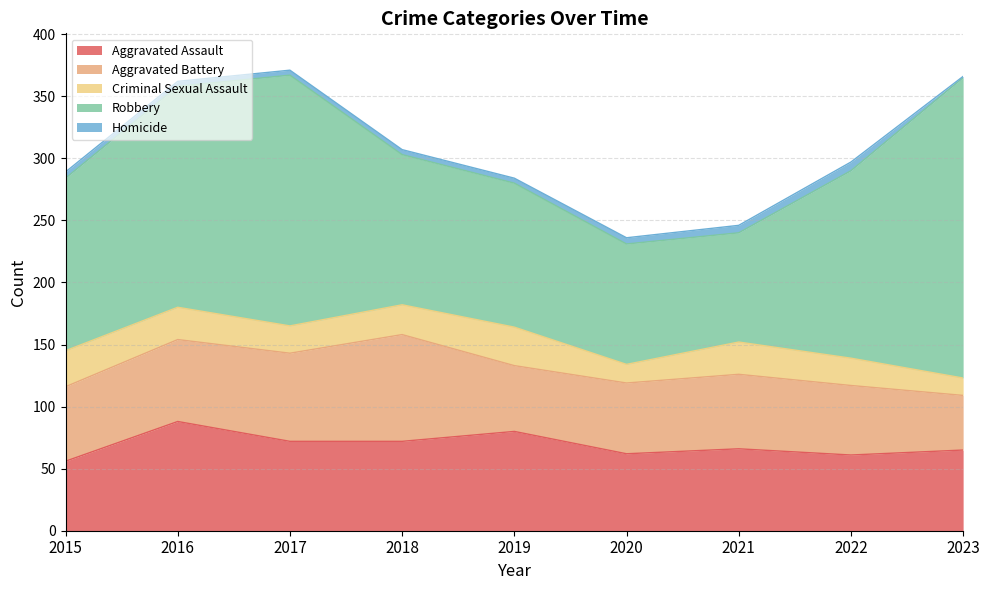

What is the sum of the Homicide values at 2016 and 2017?

8